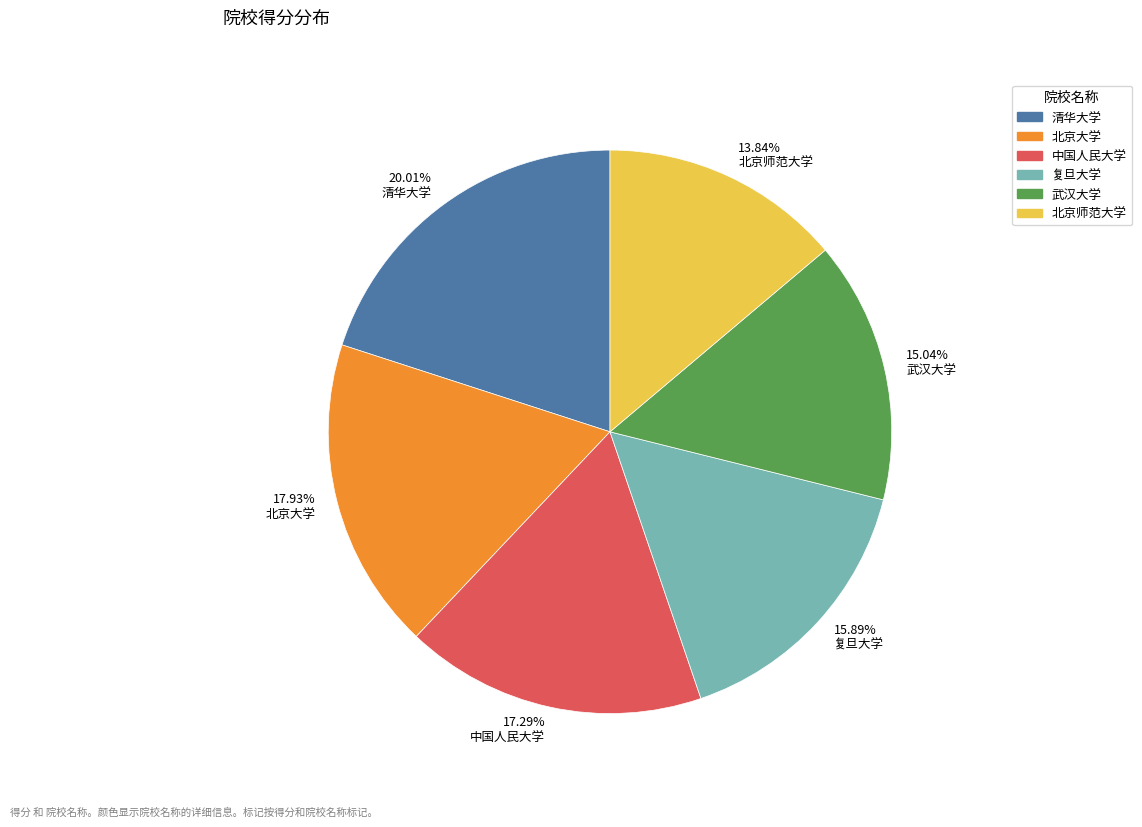

Is there any slice that represents more than half of the pie?

No